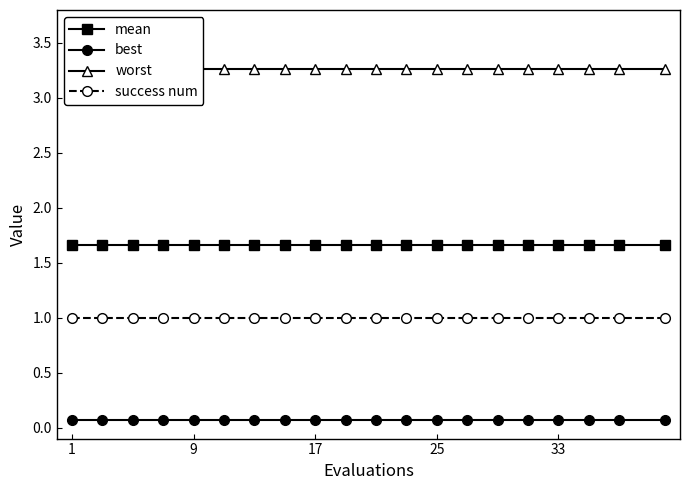

Which label corresponds to the smallest value in the chart?

1